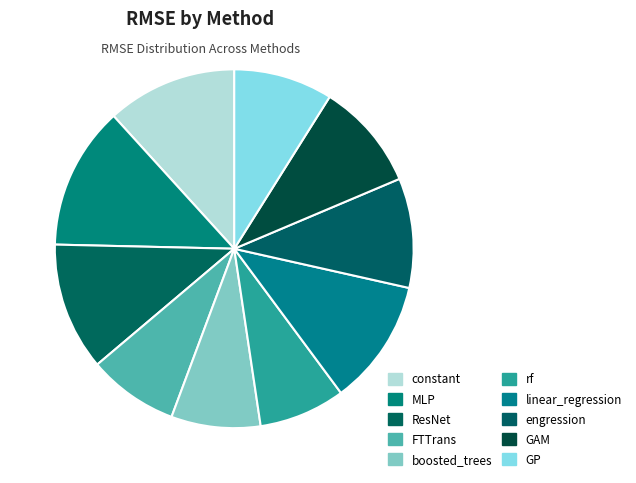

Between GAM and GP, which is larger?

GAM